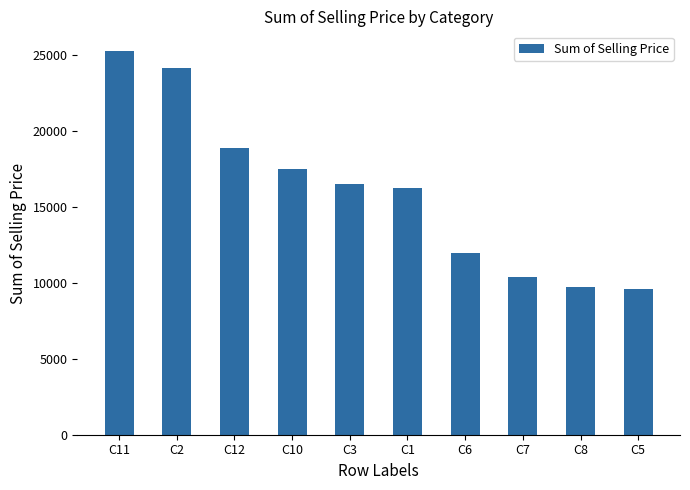

What is the value of the 2nd bar from the left?

24153.1